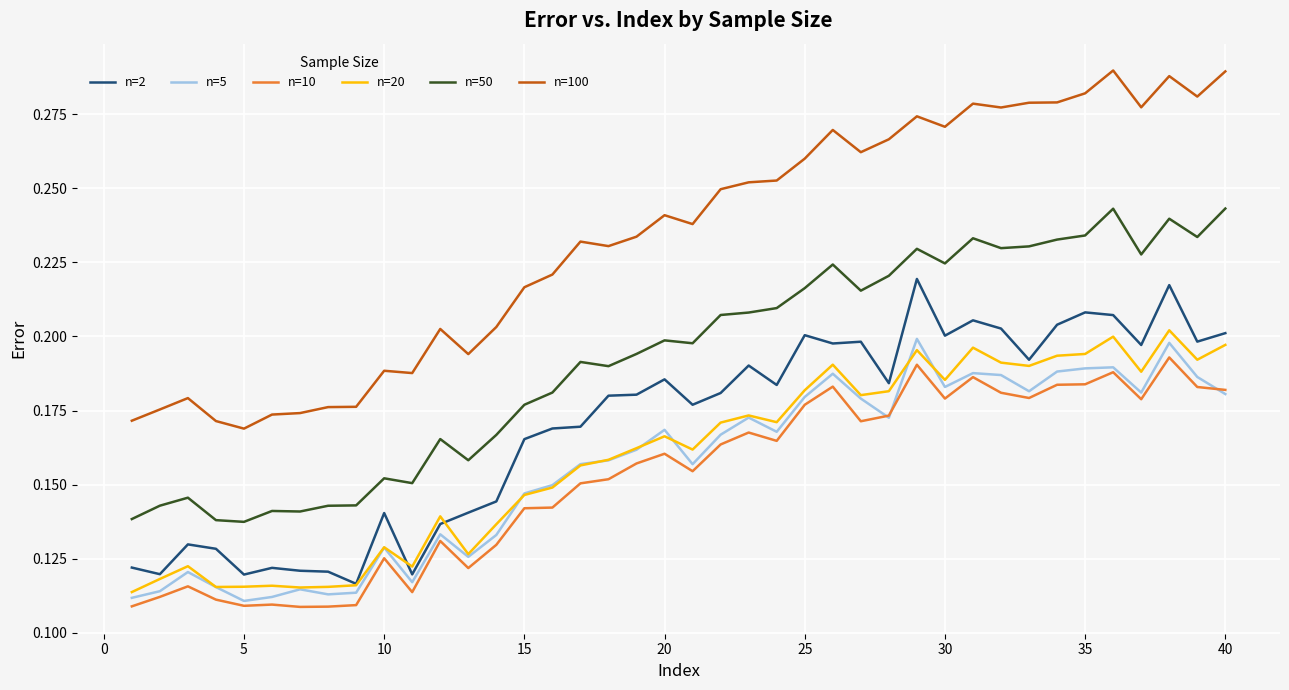

Which series has the largest total across all categories?

n=100